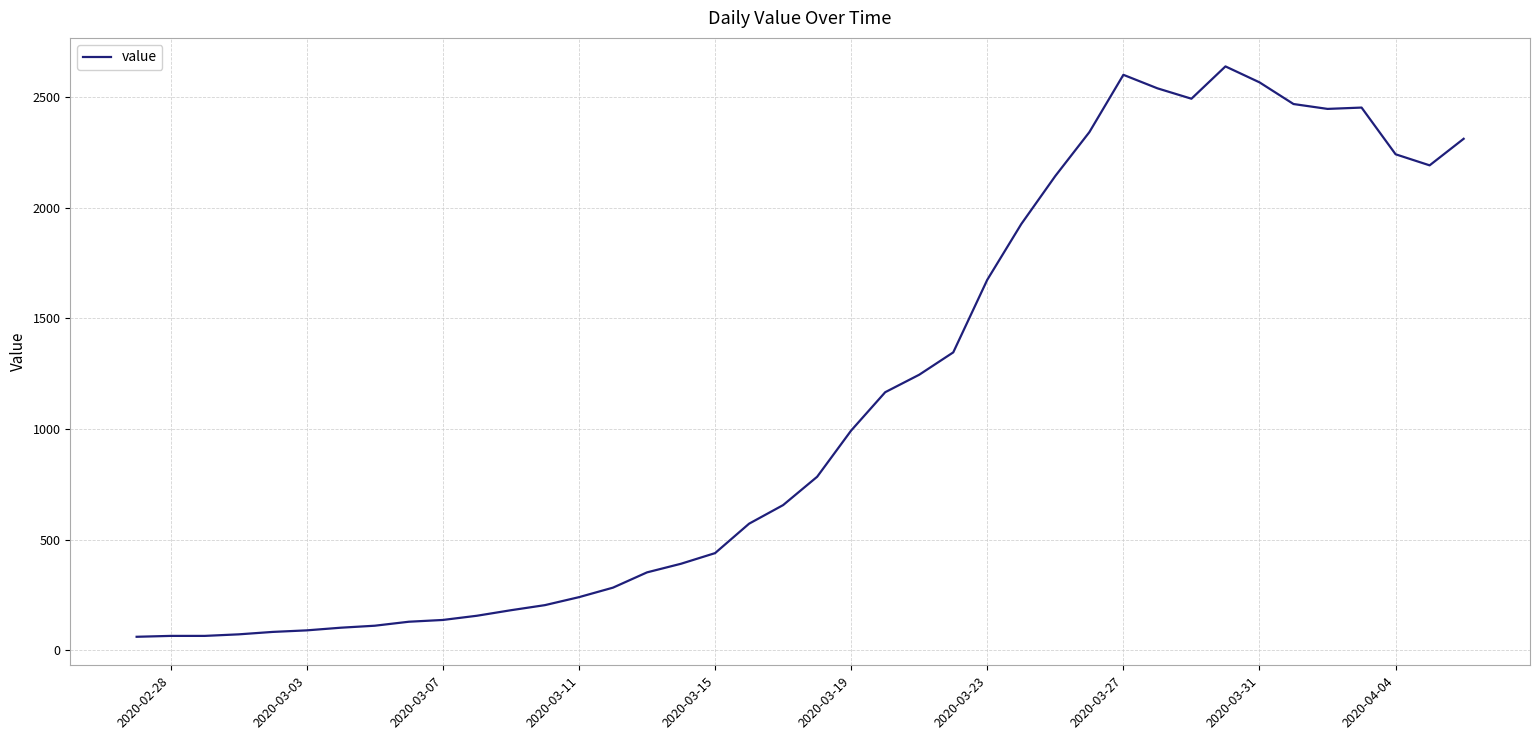

What is the smallest value displayed?

61